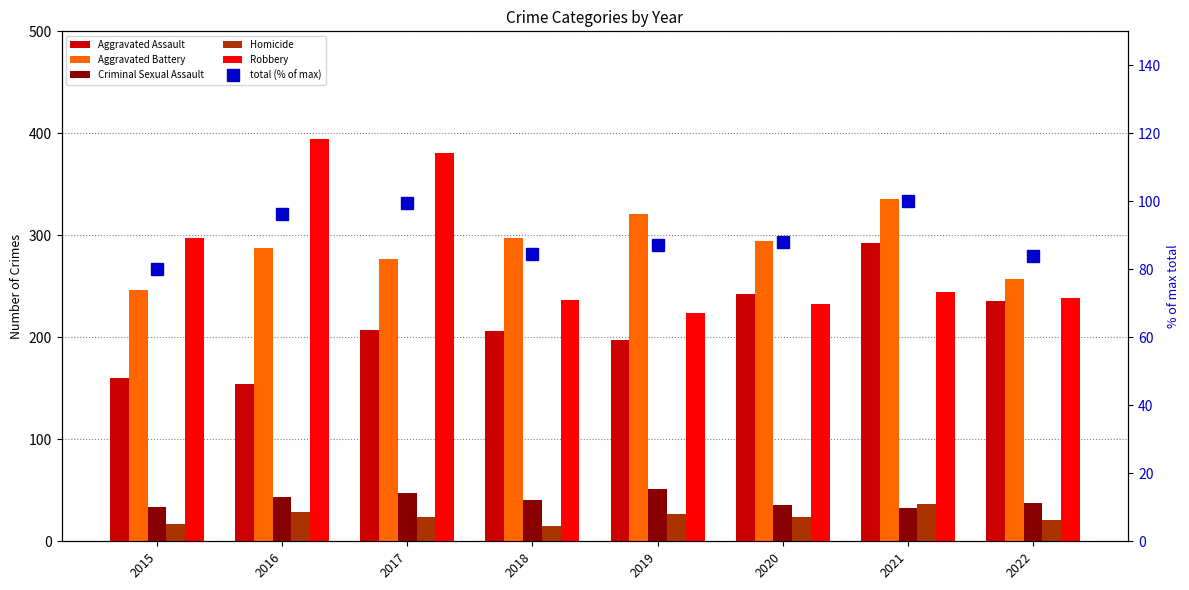

What is the highest value of the Aggravated Assault series?

292.0